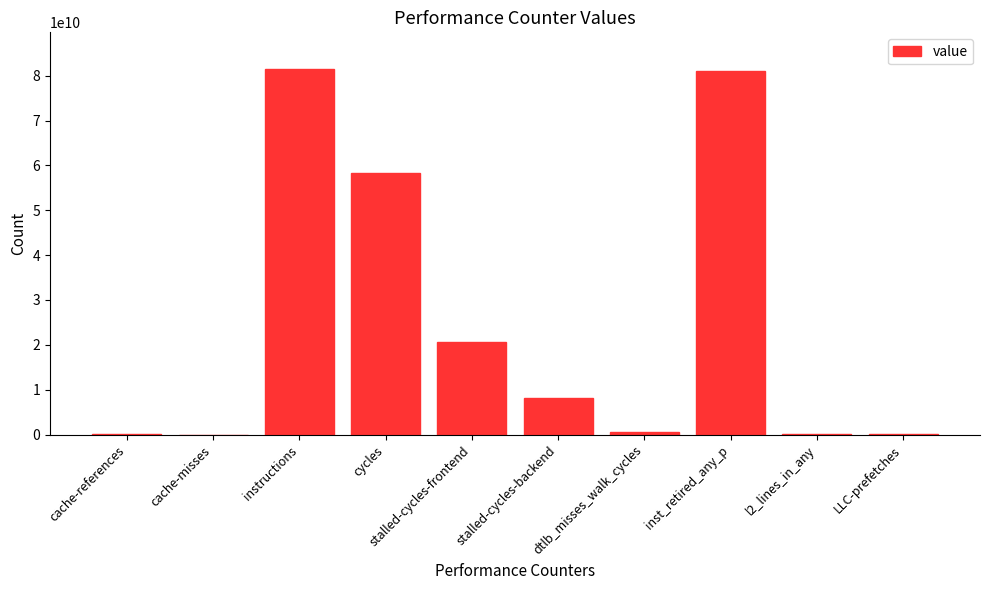

What is the change in value from stalled-cycles-frontend to l2_lines_in_any?

-20454750663